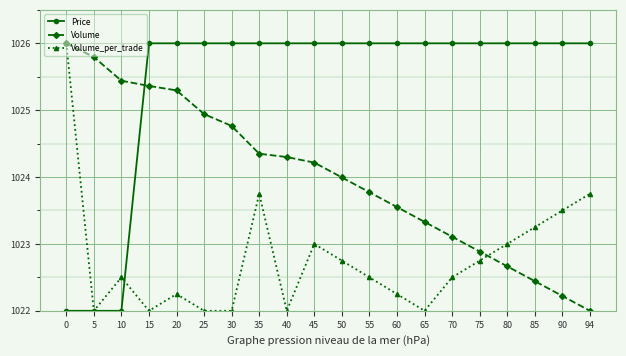

Does the chart display data point markers on the line(s)?

Yes